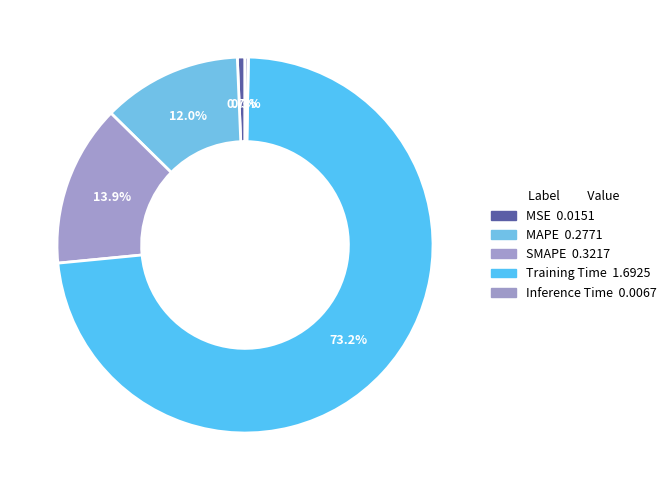

Rank the categories by value from highest to lowest.

Training Time, SMAPE, MAPE, MSE, Inference Time